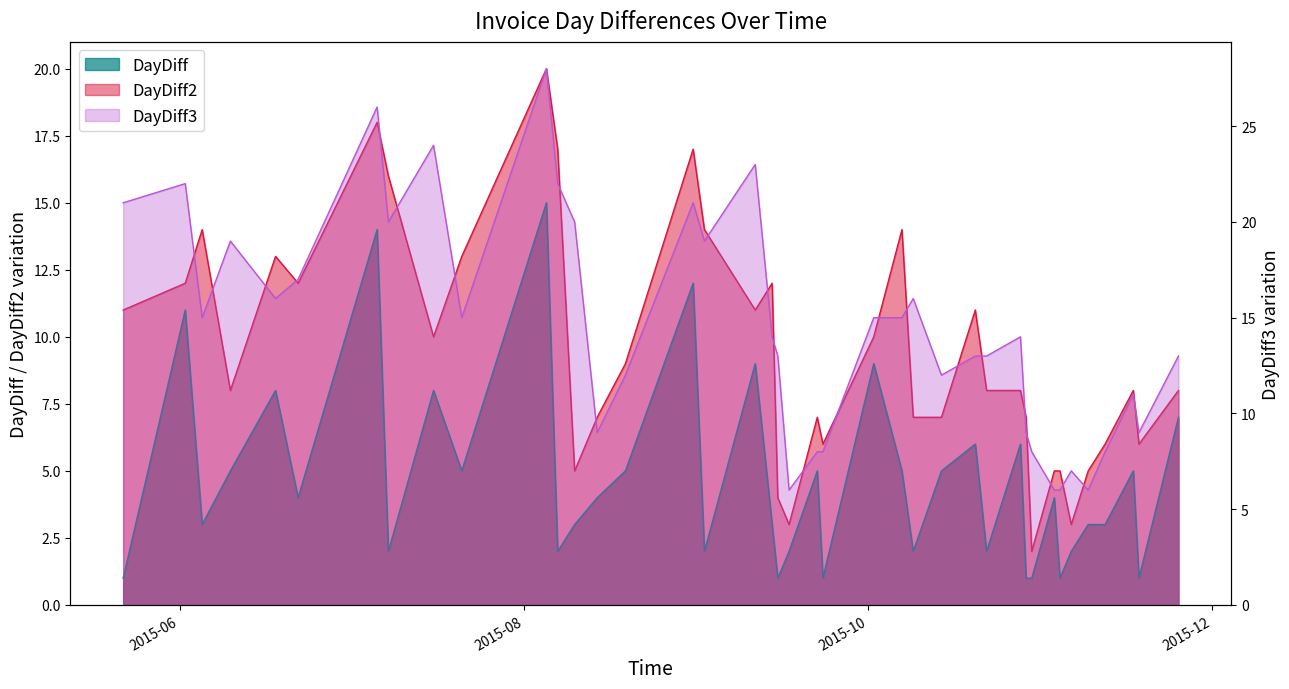

What position from the right is 2015-06-05?

38